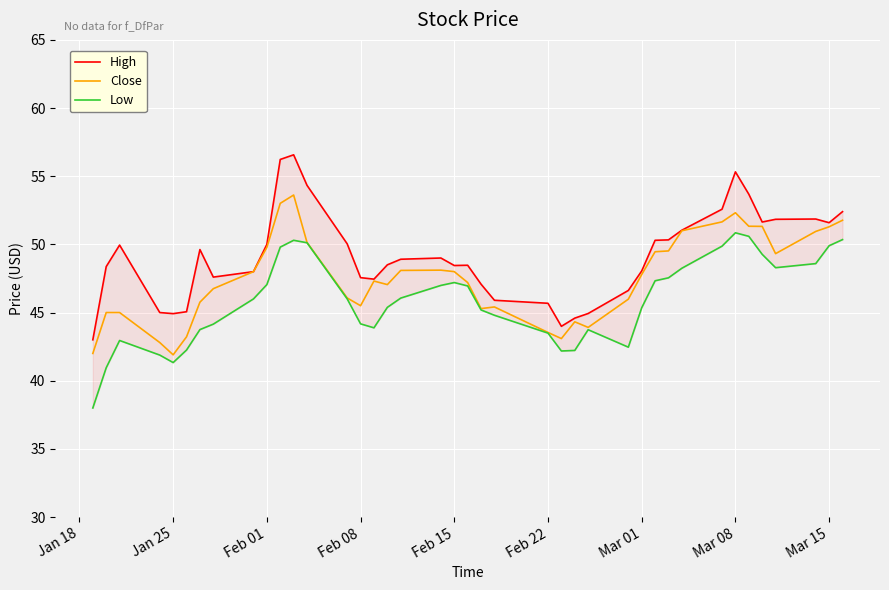

True or false: Low and Close cross at least once.

False